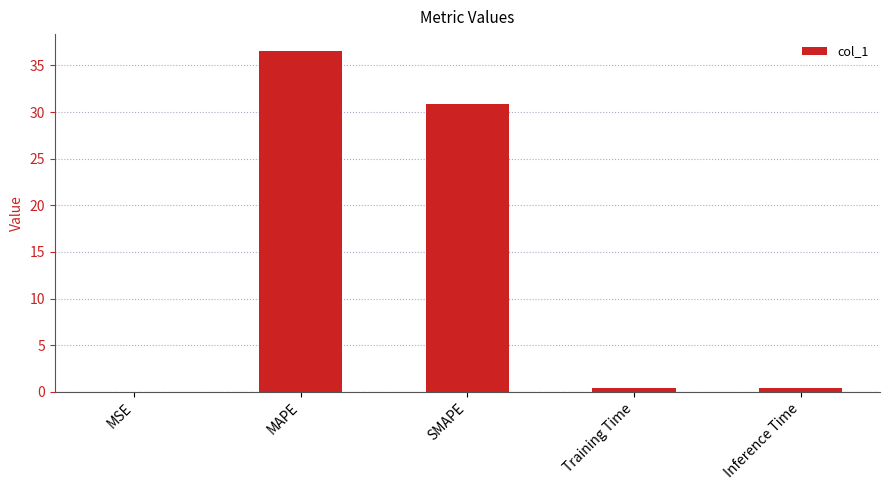

Read the value at MAPE.

36.5